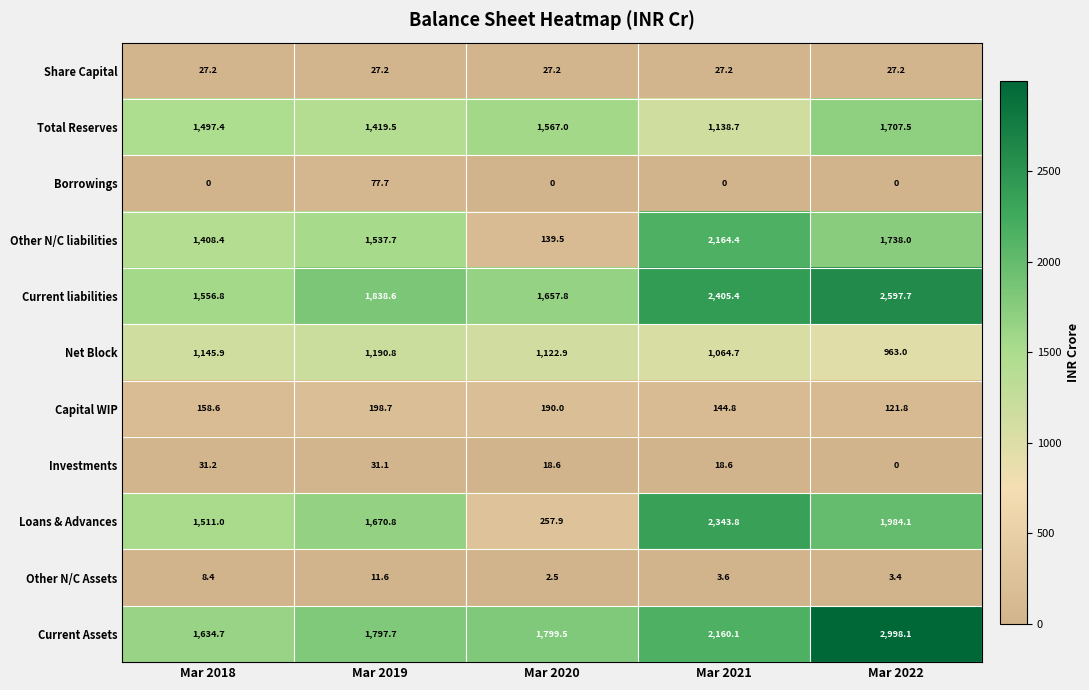

Which series has the largest range (max minus min)?

Loans & Advances